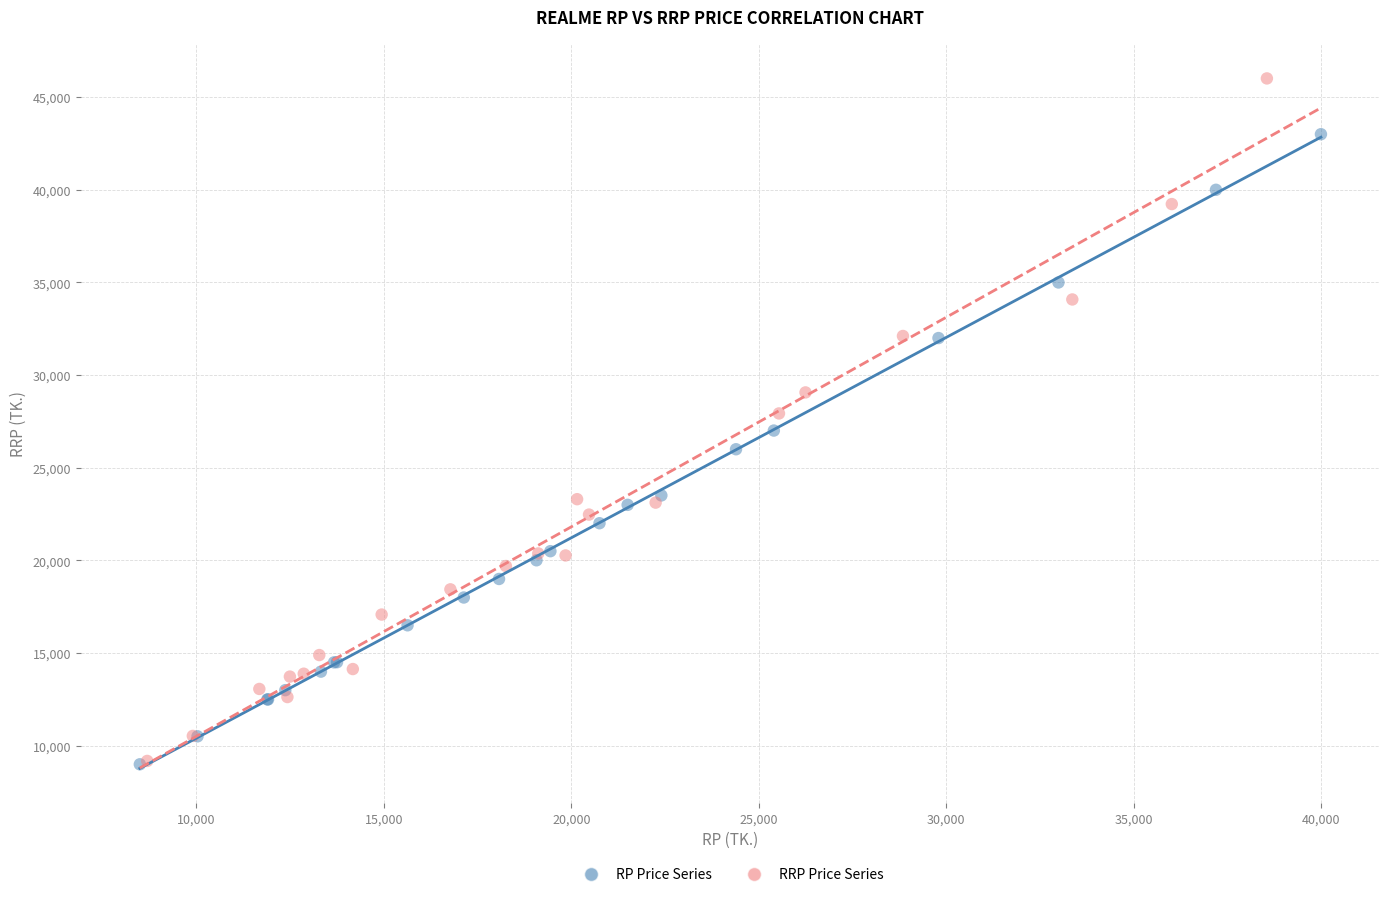

Which series has the largest Y range (max minus min)?

RRP Price Series